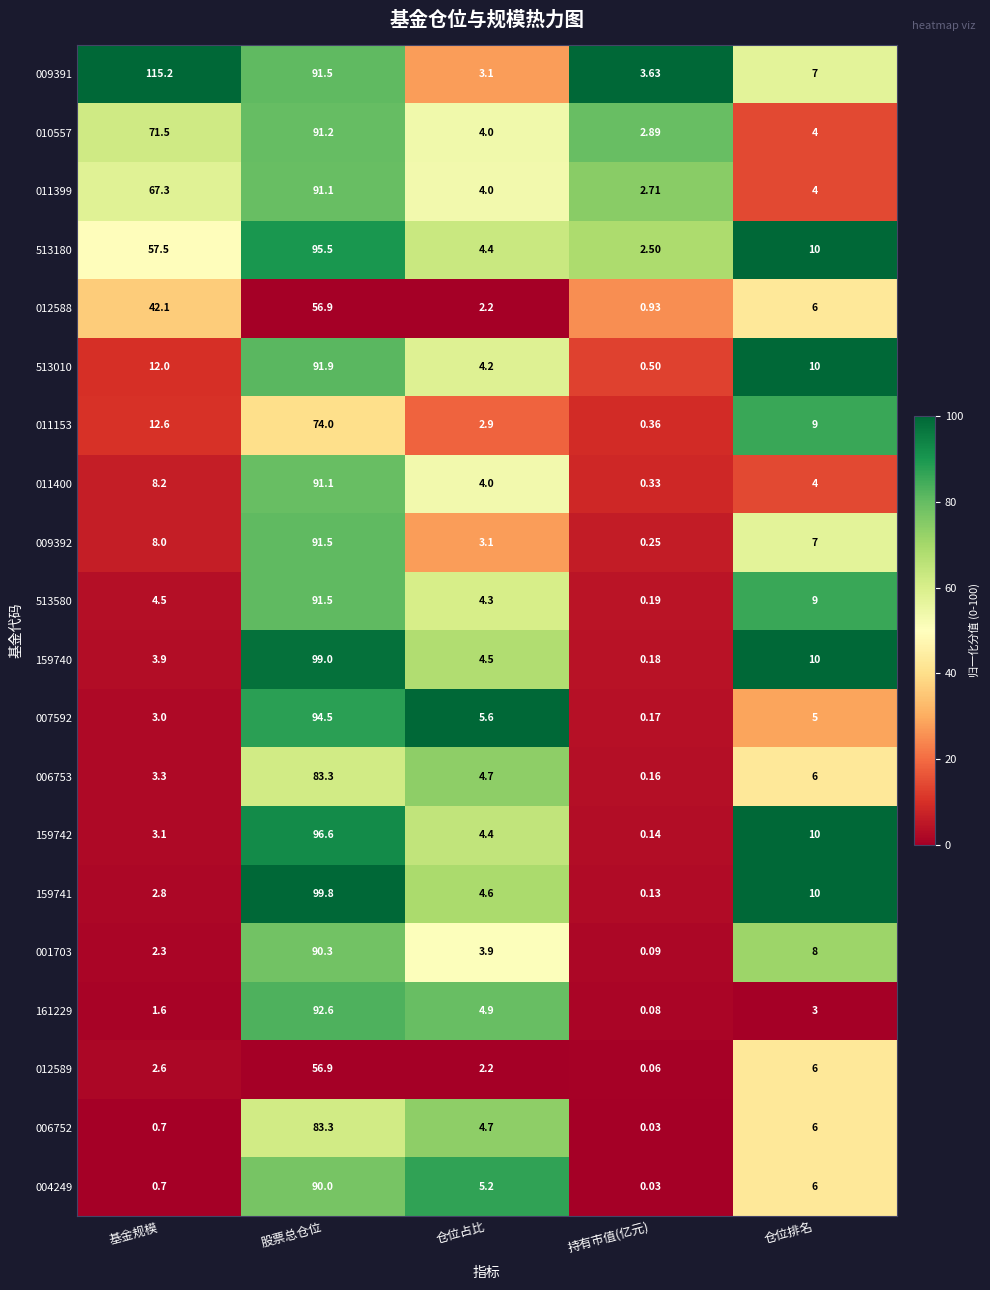

At which label does 012588 first exceed 6?

基金规模